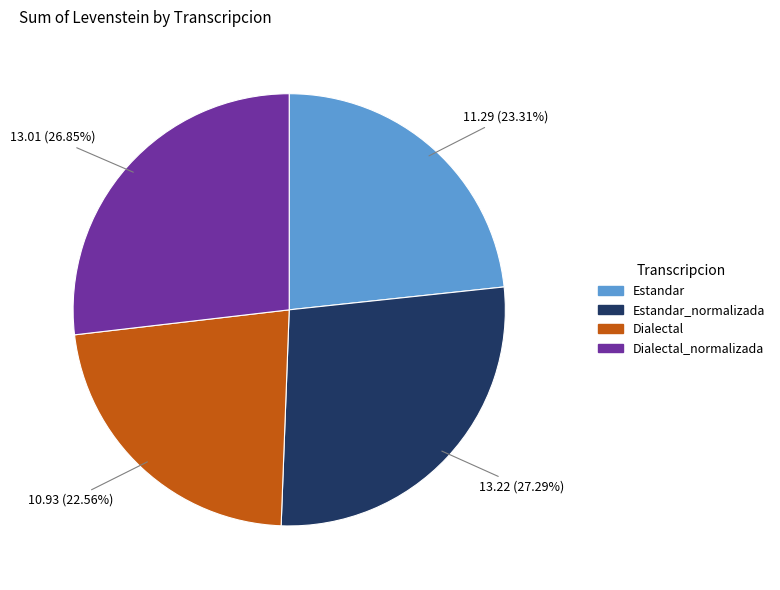

True or false: Dialectal accounts for 23% of the total.

True